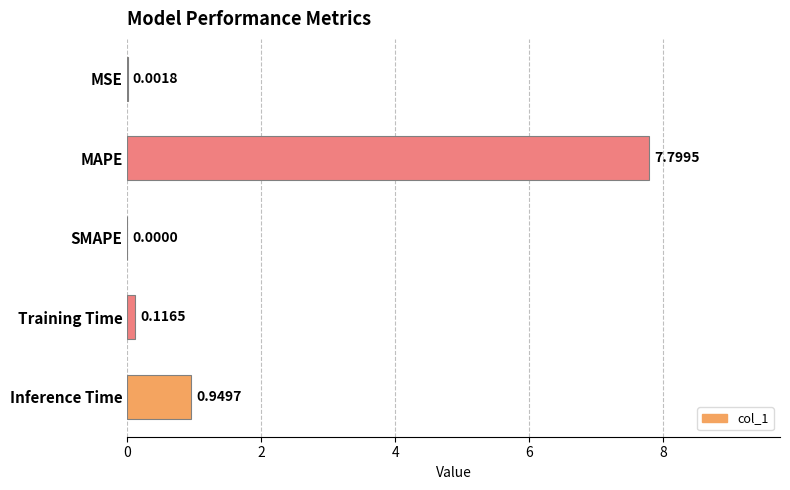

Where is the data nearest to the value 3?

Inference Time